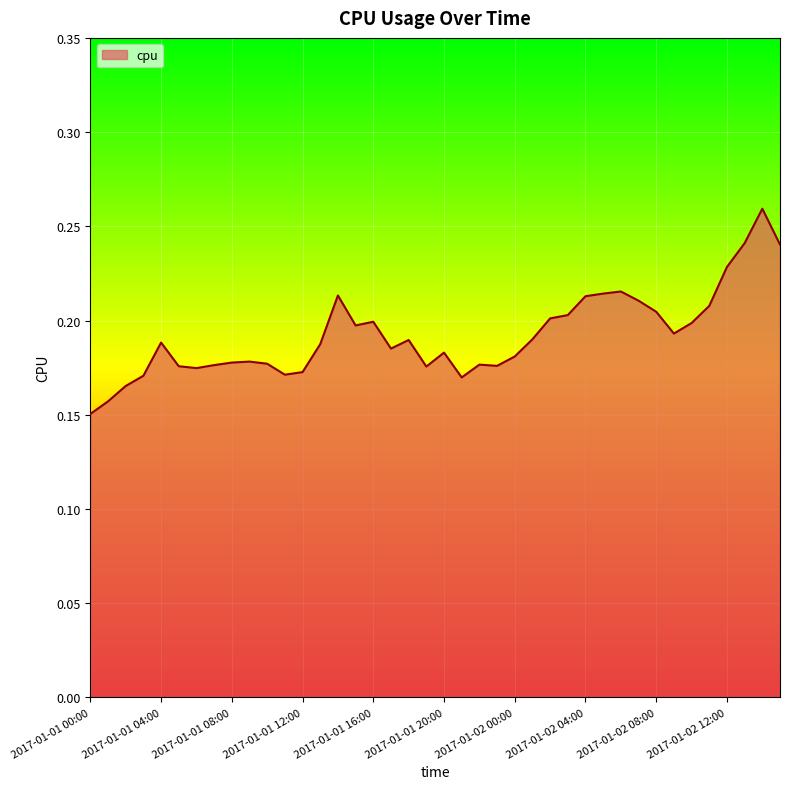

What is the minimum value shown in the chart?

0.2